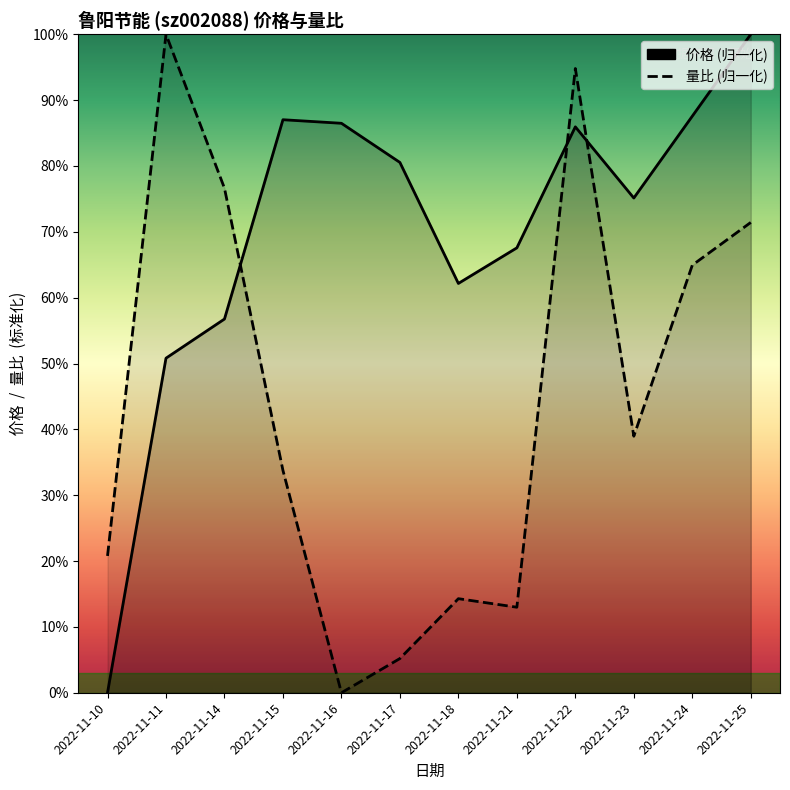

What is the value of the 价格 point at the 8th from the left?

0.7